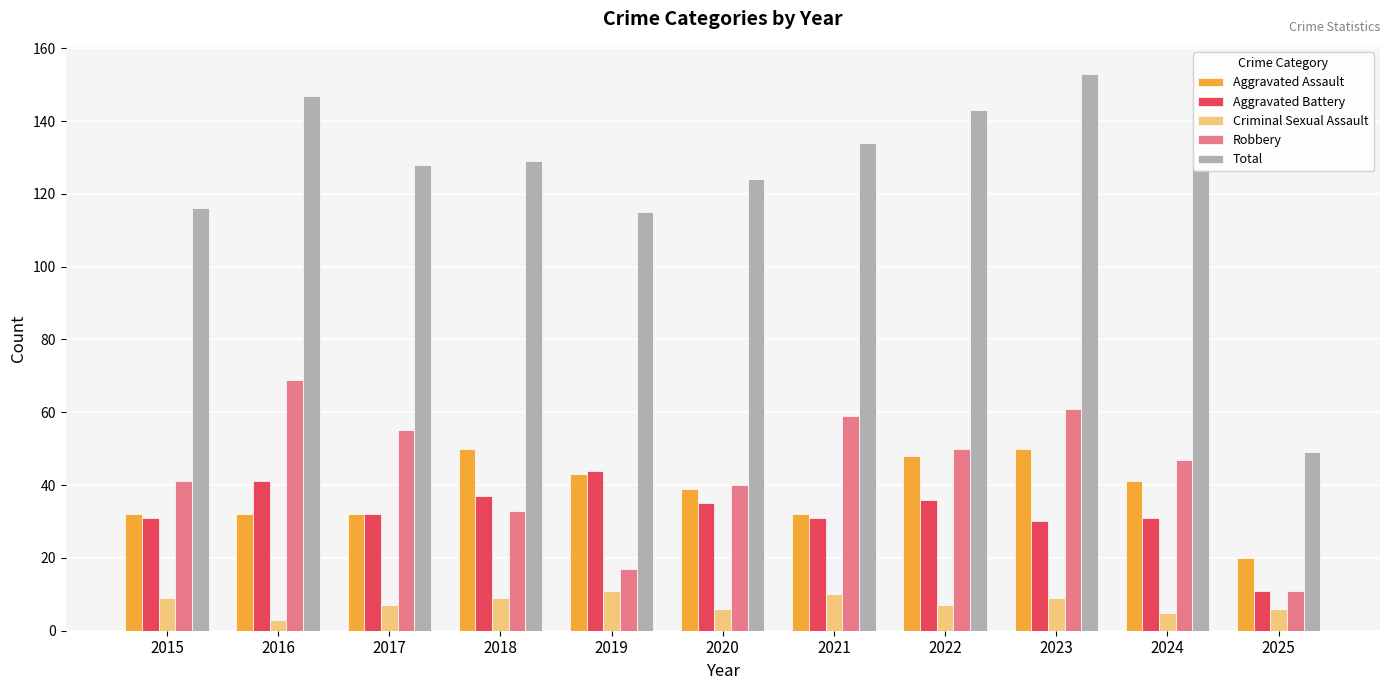

What is the highest value of the Aggravated Battery series?

44